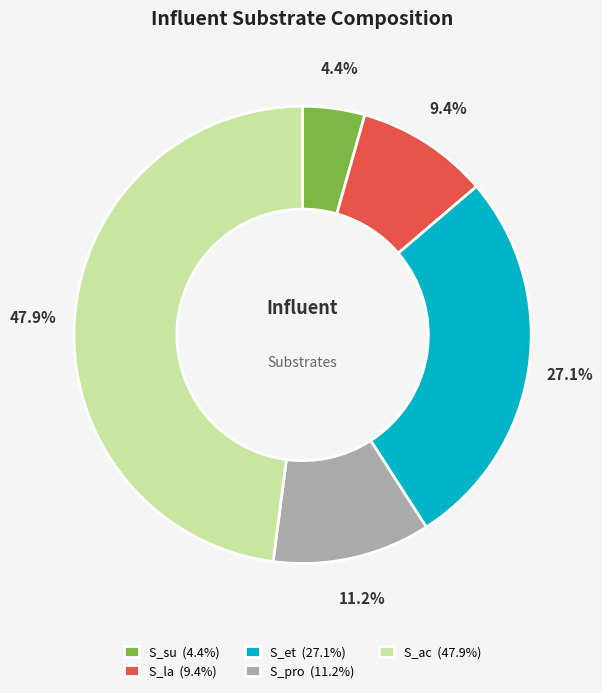

The S_su slice represents 4% of the pie. True or false?

True